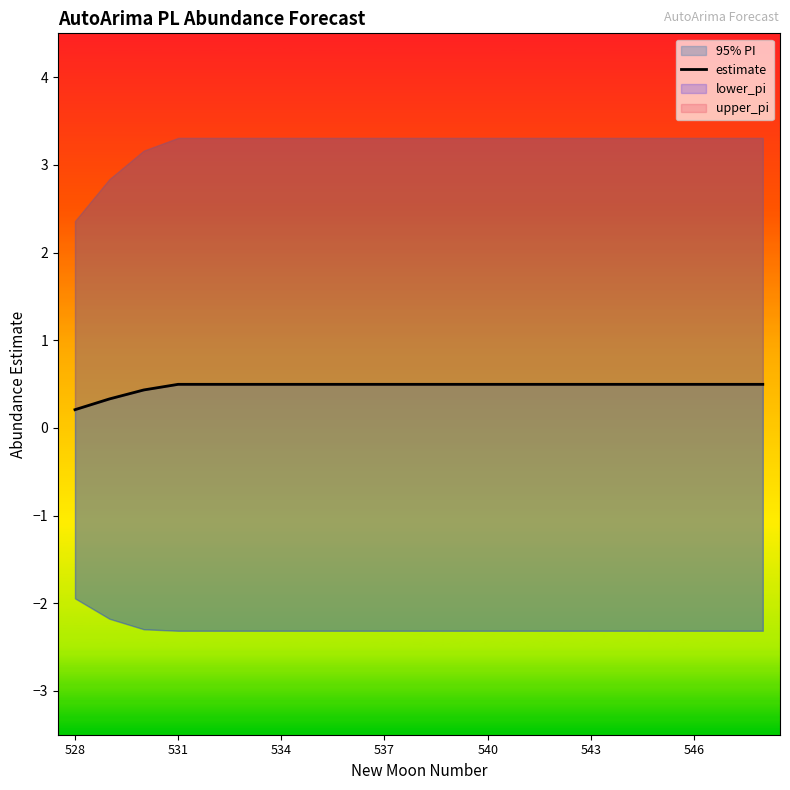

Is this an area chart (filled region under the line)?

No